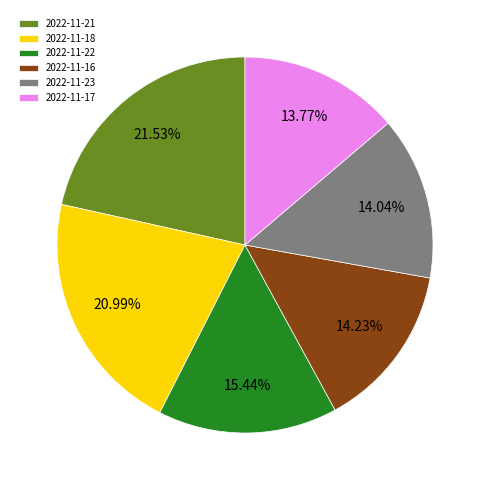

What percentage is the 2022-11-21 slice, to the nearest percent?

22%